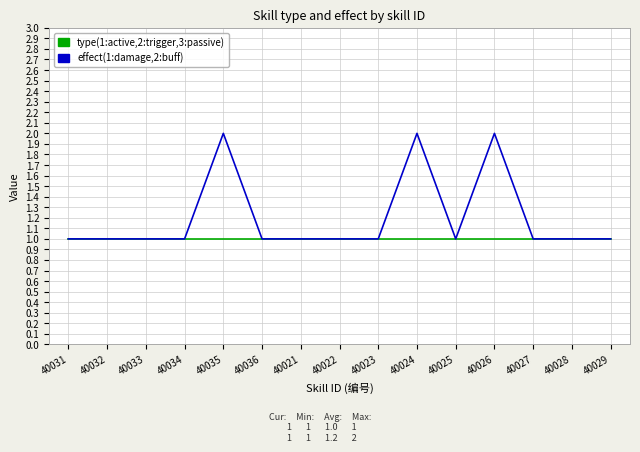

What position from the right is 40034?

12